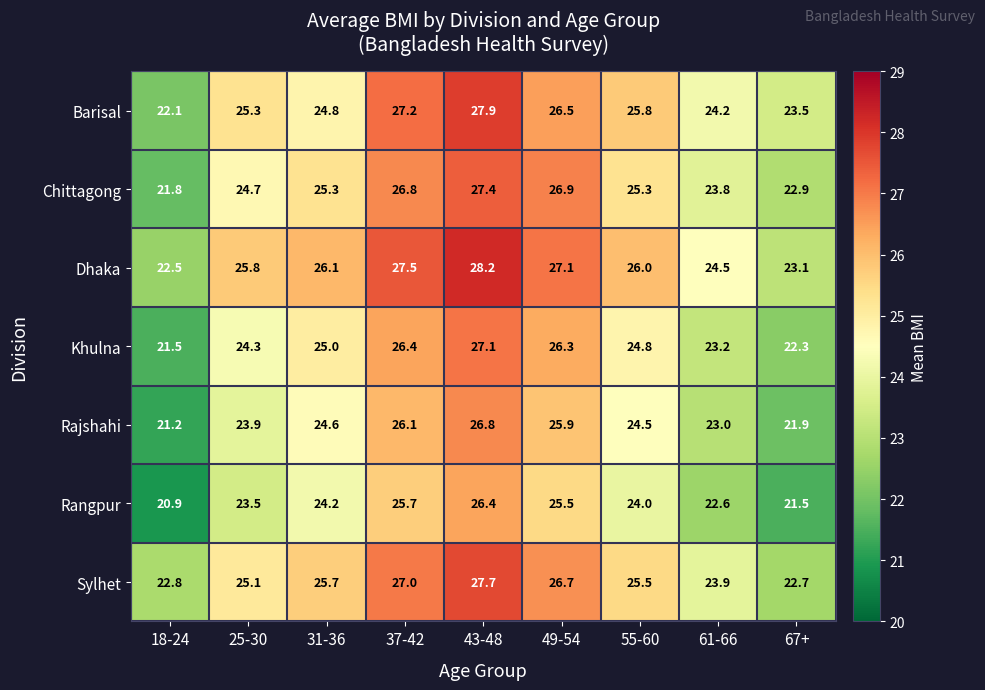

What is the spread (max minus min) of values at 25-30?

2.3